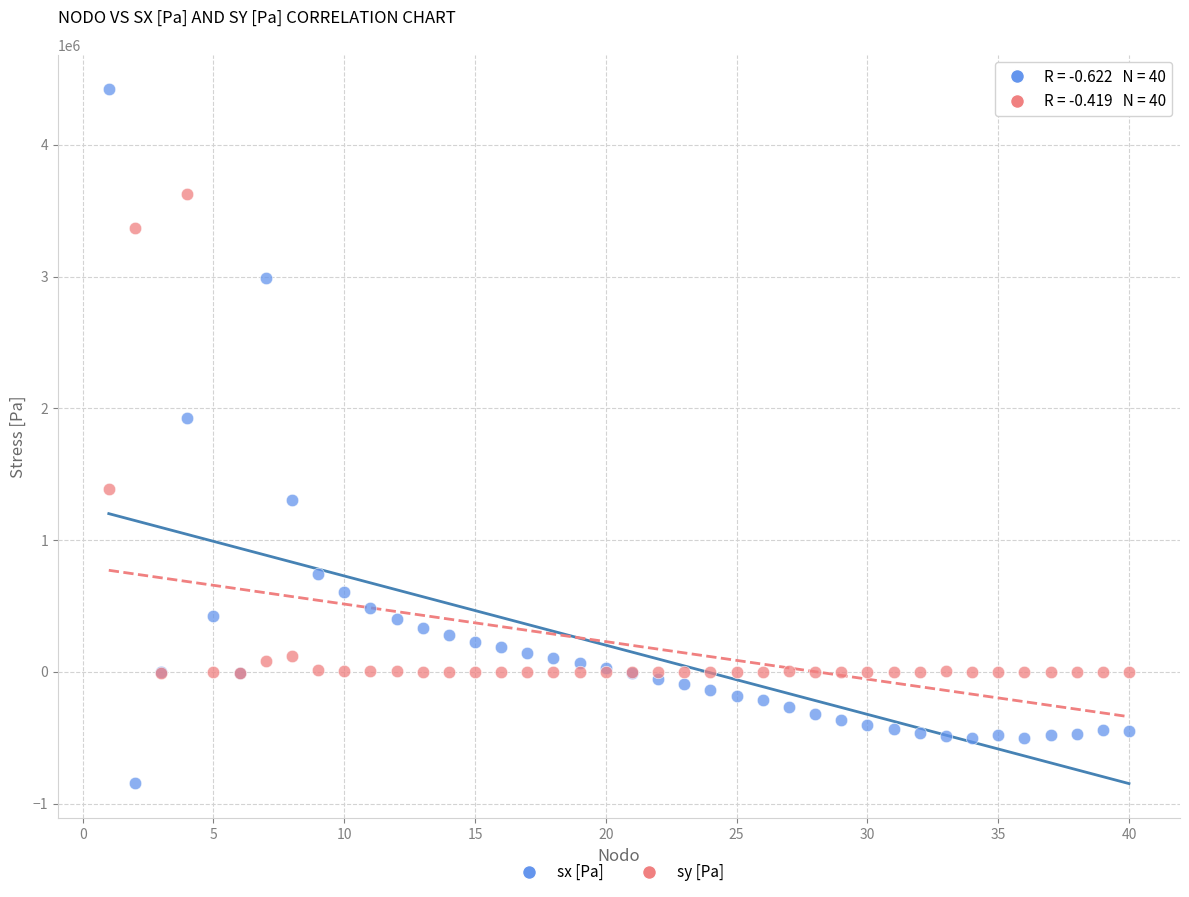

In the sy [Pa] series, what Y value is closest to 1809974?

1390346.5